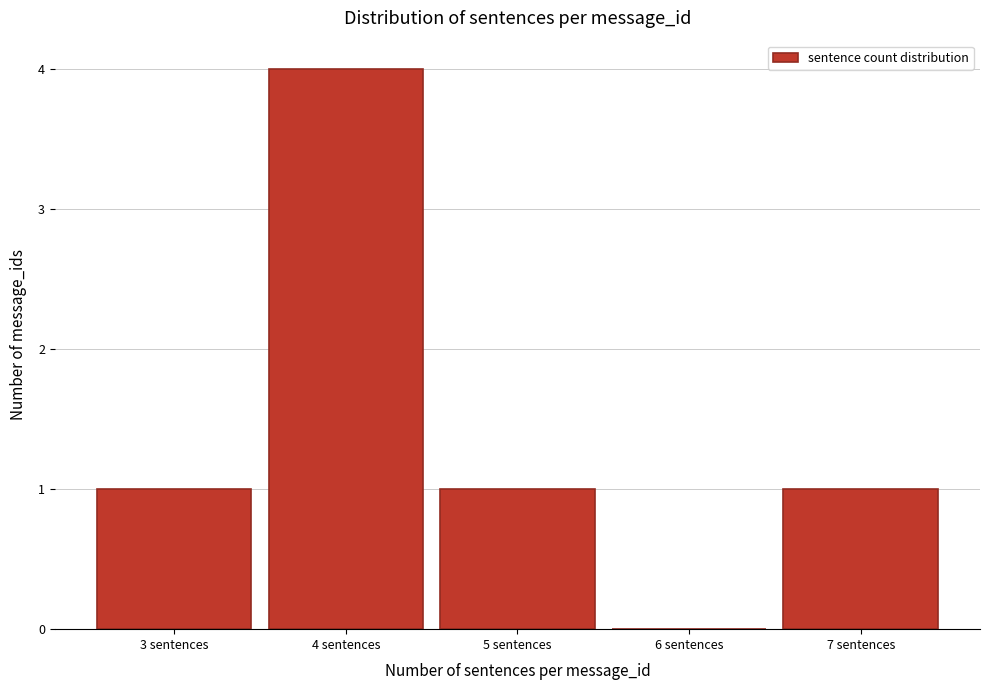

What is the height of the bar covering 6.5 to 7.5 on the x-axis? The values are not printed on the chart, so give them approximately, as read against the axis.

1